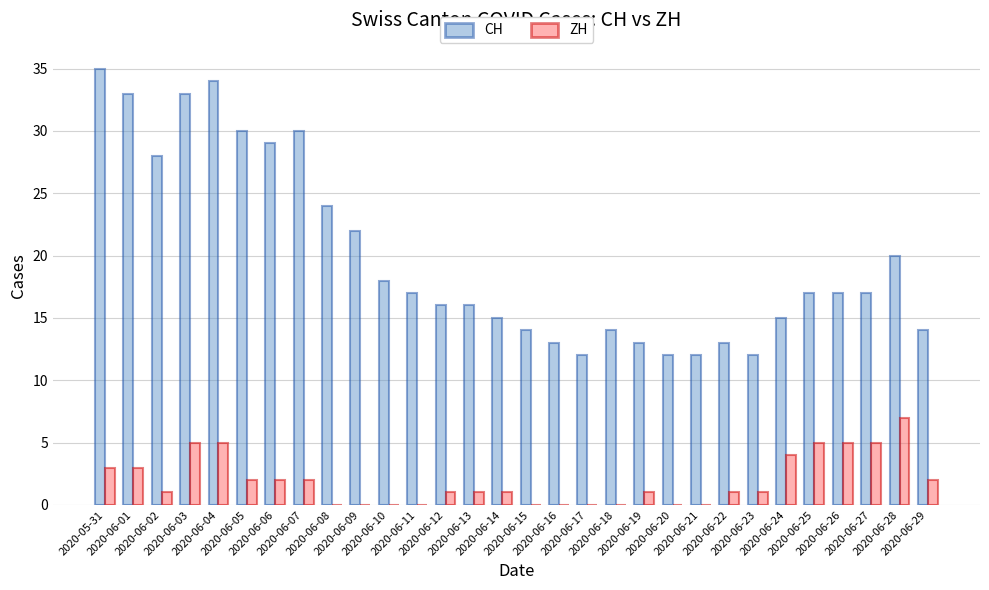

What is the total value across all series at 2020-06-19?

14